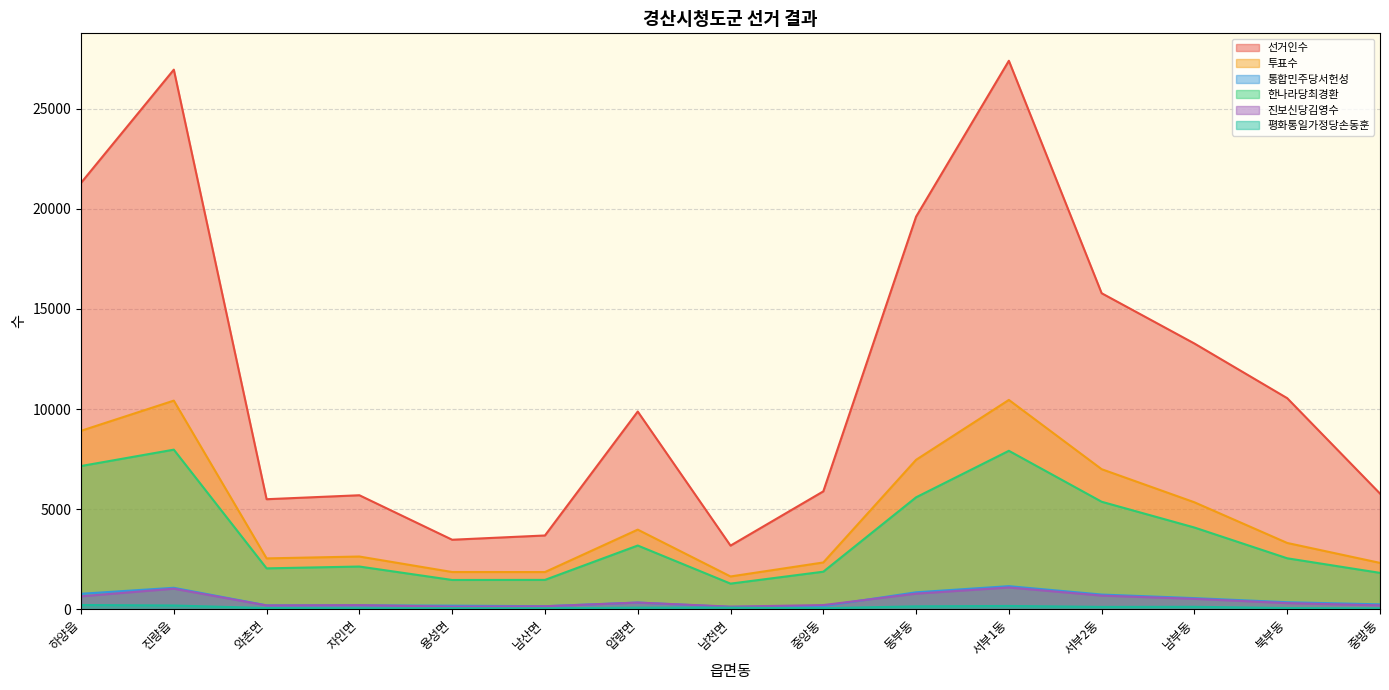

What is the value of the 진보신당김영수 point at the 8th from the left?

127